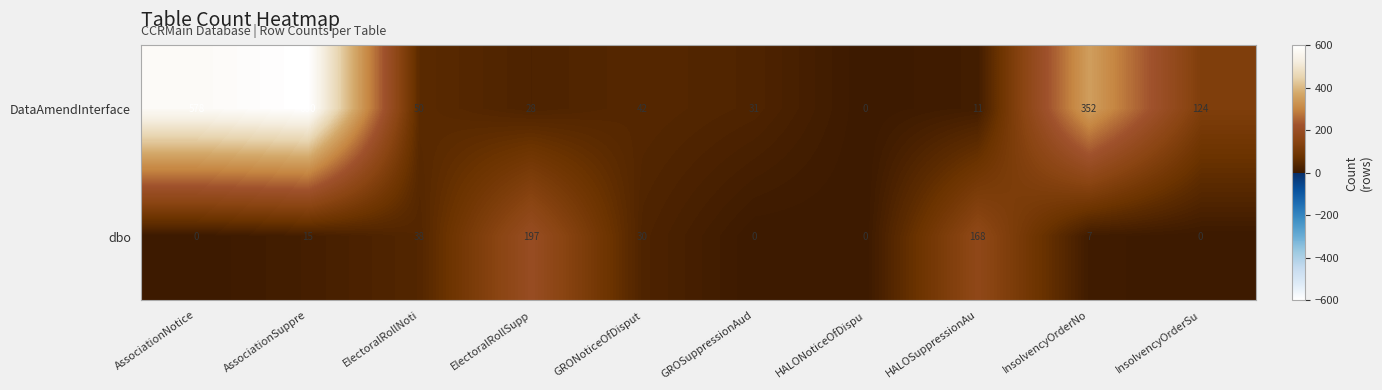

How many series are shown in this chart?

2